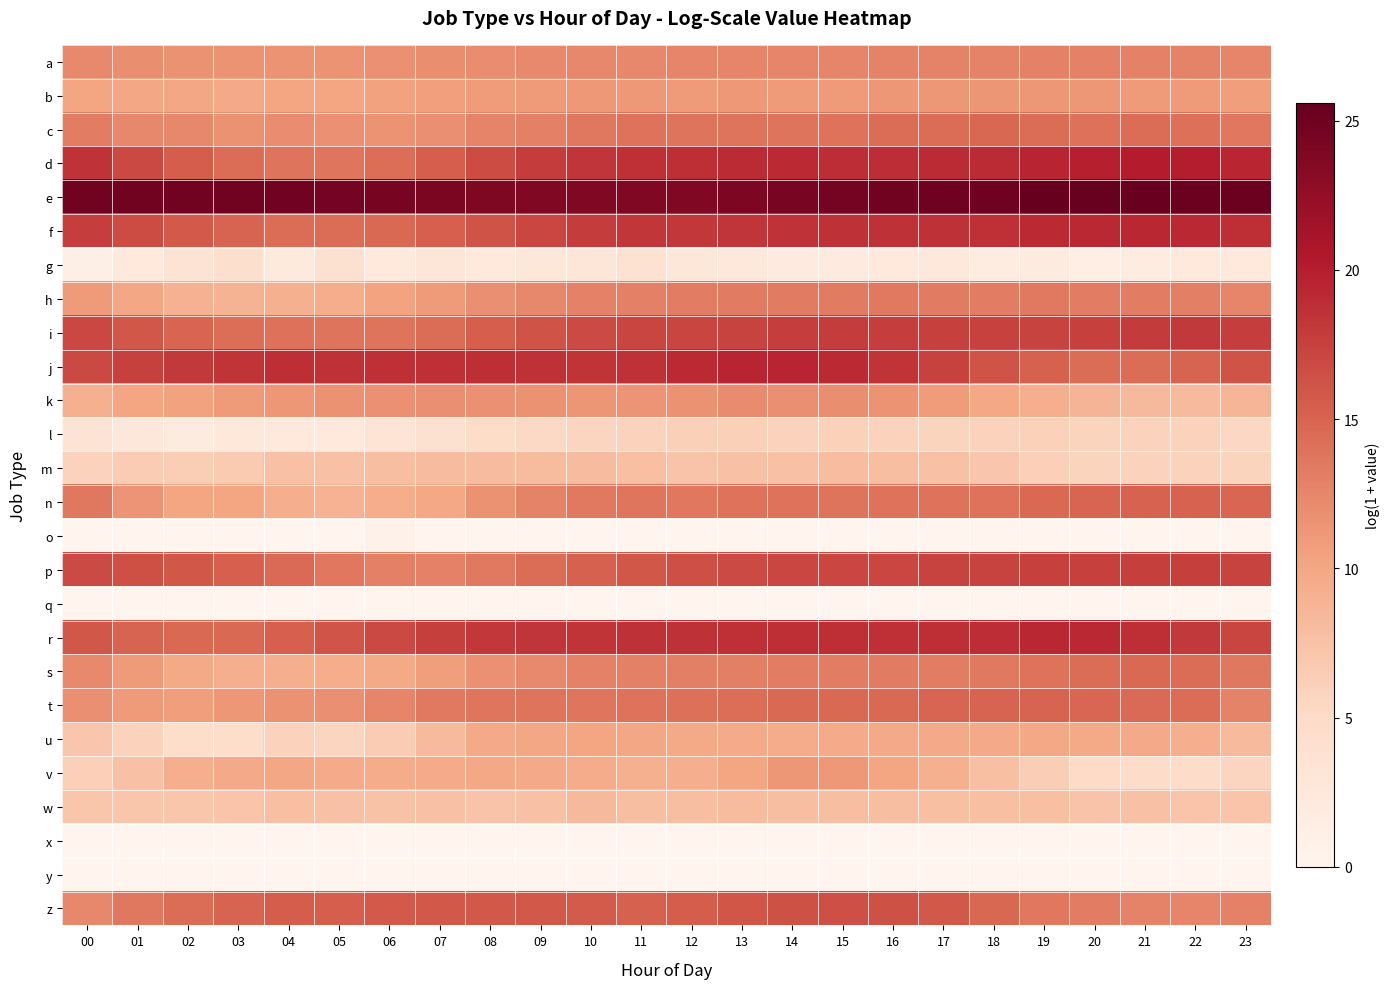

Reading right to left, extract all data points from this chart.

a: 23=12.6	22=12.8	21=12.9	20=12.9	19=12.8	18=12.8	17=12.7	16=12.8	15=12.6	14=12.6	13=12.5	12=12.5	11=12.4	10=12.3	09=12.2	08=12.1	07=11.9	06=11.8	05=11.6	04=11.5	03=11.5	02=11.6	01=12.0	00=12.3
b: 23=10.7	22=11.1	21=11.1	20=11.2	19=11.2	18=11.3	17=11.3	16=11.2	15=10.9	14=11.0	13=11.1	12=10.9	11=11.1	10=11.1	09=10.9	08=10.8	07=10.6	06=10.4	05=10.3	04=10.1	03=9.8	02=10.0	01=10.0	00=10.2
c: 23=13.7	22=14.1	21=14.4	20=14.1	19=14.4	18=14.8	17=14.4	16=14.5	15=14.0	14=13.8	13=13.9	12=13.9	11=14.0	10=13.5	09=12.9	08=12.6	07=11.9	06=11.6	05=11.8	04=12.1	03=11.7	02=12.3	01=12.5	00=13.3
d: 23=19.4	22=20.1	21=20.2	20=19.9	19=19.5	18=19.0	17=19.0	16=18.9	15=18.9	14=19.1	13=19.0	12=18.8	11=18.8	10=18.4	09=17.8	08=16.7	07=15.4	06=14.2	05=13.8	04=13.8	03=14.4	02=15.5	01=17.0	00=18.5
e: 23=25.2	22=25.3	21=25.3	20=25.4	19=25.6	18=25.1	17=25.0	16=24.8	15=24.7	14=24.3	13=24.0	12=23.9	11=23.9	10=23.9	09=23.8	08=24.0	07=24.2	06=24.5	05=24.7	04=24.8	03=24.8	02=24.7	01=24.8	00=24.9
f: 23=18.8	22=19.3	21=19.4	20=19.2	19=19.1	18=18.8	17=18.6	16=18.6	15=18.6	14=18.6	13=18.4	12=18.2	11=18.2	10=17.8	09=17.1	08=16.2	07=15.3	06=14.6	05=14.3	04=14.4	03=15.0	02=15.7	01=16.8	00=17.8
g: 23=2.3	22=2.3	21=1.6	20=1.4	19=1.9	18=1.8	17=2.5	16=2.4	15=2.1	14=2.1	13=2.5	12=2.7	11=3.6	10=3.0	09=2.8	08=2.4	07=3.0	06=2.3	05=3.9	04=2.2	03=4.4	02=3.4	01=2.4	00=1.1
h: 23=12.5	22=13.0	21=13.3	20=13.3	19=13.4	18=13.2	17=13.4	16=13.5	15=13.4	14=13.4	13=13.3	12=13.2	11=13.0	10=12.8	09=12.4	08=11.9	07=11.1	06=10.3	05=9.4	04=9.1	03=8.8	02=9.0	01=10.0	00=11.0
i: 23=17.7	22=18.0	21=17.9	20=17.5	19=17.3	18=17.4	17=17.5	16=17.7	15=17.8	14=17.8	13=17.4	12=17.3	11=17.2	10=16.8	09=16.3	08=15.5	07=14.5	06=13.8	05=13.8	04=14.0	03=14.2	02=14.9	01=15.9	00=17.0
j: 23=16.2	22=15.1	21=14.4	20=14.4	19=15.3	18=16.2	17=17.4	16=18.4	15=19.2	14=19.5	13=19.5	12=19.1	11=18.6	10=18.4	09=18.7	08=18.8	07=18.7	06=18.7	05=18.6	04=18.8	03=18.4	02=18.0	01=17.6	00=16.9
k: 23=8.6	22=8.2	21=8.3	20=8.7	19=9.2	18=10.0	17=10.9	16=11.5	15=11.9	14=11.8	13=12.1	12=11.7	11=11.4	10=11.4	09=11.6	08=11.7	07=11.8	06=11.8	05=11.6	04=11.2	03=11.1	02=10.5	01=10.1	00=9.2
l: 23=5.4	22=5.9	21=6.0	20=5.8	19=6.1	18=5.8	17=5.7	16=6.0	15=6.0	14=6.0	13=6.1	12=6.2	11=6.0	10=5.7	09=5.3	08=4.9	07=3.9	06=3.3	05=2.3	04=2.4	03=2.6	02=1.9	01=2.6	00=3.5
m: 23=5.8	22=5.9	21=6.0	20=5.7	19=6.2	18=7.0	17=7.5	16=7.9	15=8.0	14=7.7	13=7.5	12=7.3	11=7.7	10=8.1	09=8.1	08=8.1	07=8.0	06=7.8	05=7.6	04=7.5	03=6.8	02=6.5	01=6.6	00=5.9
n: 23=14.8	22=15.2	21=15.1	20=15.0	19=14.6	18=14.0	17=13.9	16=13.9	15=13.8	14=14.0	13=13.9	12=13.7	11=13.8	10=13.4	09=12.7	08=11.6	07=10.0	06=9.4	05=9.0	04=9.2	03=10.2	02=10.3	01=11.5	00=13.5
o: 23=0.0	22=0.0	21=0.0	20=0.0	19=0.0	18=0.0	17=0.0	16=0.0	15=0.0	14=0.0	13=0.0	12=0.0	11=0.0	10=0.0	09=0.0	08=0.0	07=0.0	06=0.7	05=0.0	04=0.0	03=0.0	02=0.0	01=0.0	00=0.0
p: 23=17.4	22=17.6	21=17.6	20=17.6	19=17.5	18=17.3	17=17.3	16=17.1	15=17.1	14=17.1	13=16.8	12=16.5	11=16.0	10=15.2	09=14.3	08=13.5	07=12.9	06=12.9	05=13.6	04=14.5	03=15.3	02=15.9	01=16.5	00=16.8
q: 23=0.0	22=0.0	21=0.0	20=0.0	19=0.0	18=0.0	17=0.0	16=0.0	15=0.0	14=0.0	13=0.0	12=0.0	11=0.0	10=0.0	09=0.0	08=0.0	07=0.0	06=0.0	05=0.0	04=0.0	03=0.0	02=0.0	01=0.0	00=0.0
r: 23=17.3	22=18.0	21=18.8	20=19.2	19=19.3	18=18.9	17=18.9	16=18.8	15=18.8	14=18.8	13=18.7	12=18.6	11=18.6	10=18.5	09=18.3	08=18.1	07=17.7	06=16.9	05=16.1	04=15.4	03=14.7	02=14.6	01=15.1	00=15.9
s: 23=13.6	22=14.4	21=14.7	20=14.4	19=14.0	18=13.5	17=13.3	16=13.3	15=13.2	14=13.2	13=13.0	12=13.0	11=13.0	10=12.8	09=12.3	08=11.8	07=10.7	06=9.8	05=9.5	04=9.2	03=9.2	02=9.9	01=11.1	00=12.3
t: 23=12.7	22=14.5	21=14.5	20=14.9	19=15.1	18=15.0	17=14.9	16=14.7	15=14.7	14=14.6	13=14.3	12=14.1	11=13.9	10=13.8	09=13.9	08=13.7	07=13.4	06=12.5	05=11.9	04=11.6	03=11.3	02=10.8	01=11.1	00=11.8
u: 23=8.2	22=9.2	21=9.7	20=9.9	19=9.9	18=9.8	17=9.8	16=9.8	15=9.6	14=9.5	13=9.7	12=9.8	11=10.1	10=10.1	09=10.0	08=9.8	07=8.3	06=6.5	05=5.6	04=5.9	03=4.5	02=4.6	01=5.9	00=7.1
v: 23=5.6	22=4.7	21=4.9	20=5.2	19=6.4	18=7.7	17=9.1	16=10.3	15=11.1	14=11.2	13=10.3	12=9.3	11=9.1	10=9.6	09=9.8	08=10.0	07=9.6	06=9.5	05=9.7	04=10.1	03=9.7	02=9.3	01=7.6	00=6.3
w: 23=7.2	22=7.3	21=7.5	20=7.4	19=7.7	18=7.8	17=7.7	16=7.8	15=7.8	14=7.9	13=8.2	12=7.8	11=7.9	10=8.4	09=7.6	08=7.4	07=7.5	06=7.5	05=7.5	04=7.7	03=7.3	02=7.2	01=7.2	00=7.1
x: 23=0.0	22=0.0	21=0.0	20=0.0	19=0.0	18=0.0	17=0.0	16=0.0	15=0.0	14=0.0	13=0.0	12=0.0	11=0.0	10=0.0	09=0.0	08=0.0	07=0.0	06=0.0	05=0.0	04=0.0	03=0.0	02=0.0	01=0.0	00=0.0
y: 23=0.0	22=0.0	21=0.0	20=0.0	19=0.0	18=0.0	17=0.0	16=0.0	15=0.0	14=0.0	13=0.0	12=0.0	11=0.0	10=0.0	09=0.0	08=0.0	07=0.0	06=0.0	05=0.0	04=0.0	03=0.0	02=0.0	01=0.0	00=0.0
z: 23=12.8	22=12.6	21=12.8	20=13.3	19=13.7	18=14.8	17=15.8	16=16.3	15=16.5	14=16.4	13=16.0	12=15.6	11=15.2	10=15.6	09=15.8	08=15.9	07=15.9	06=15.7	05=15.4	04=15.5	03=15.1	02=14.5	01=13.5	00=12.3